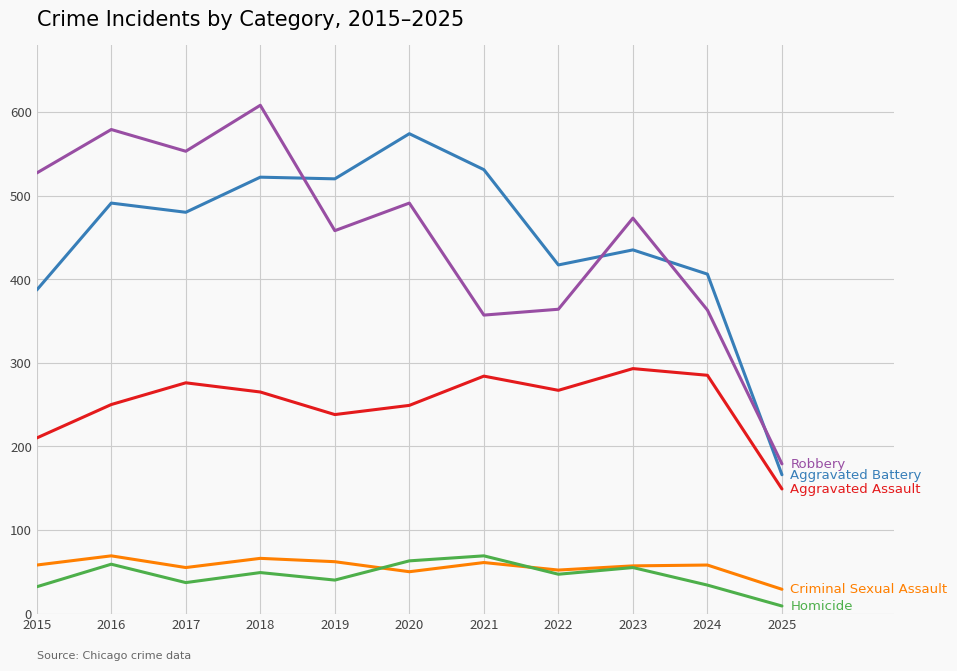

How many lines are shown in the chart?

5